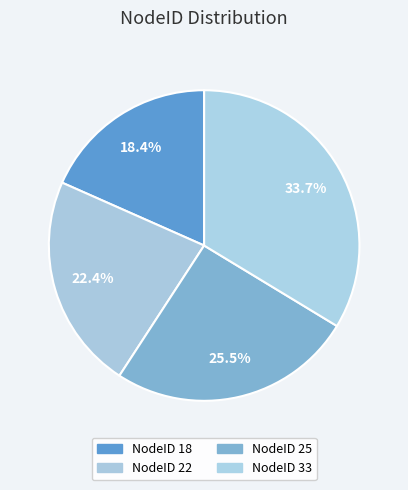

How many segments does this pie chart have?

4